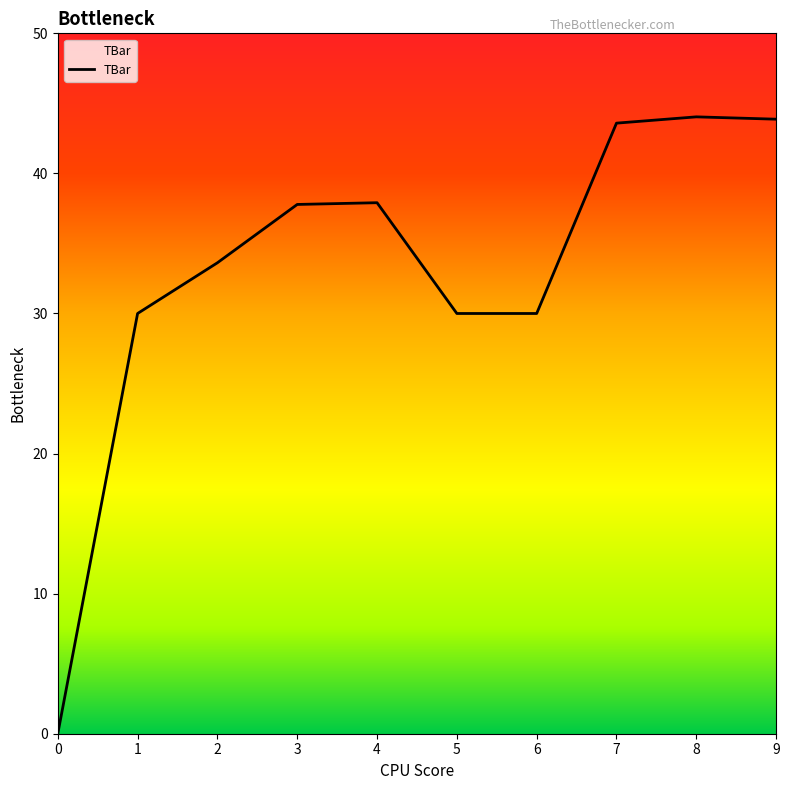

True or false: the data shows 20.6 at 8.

False